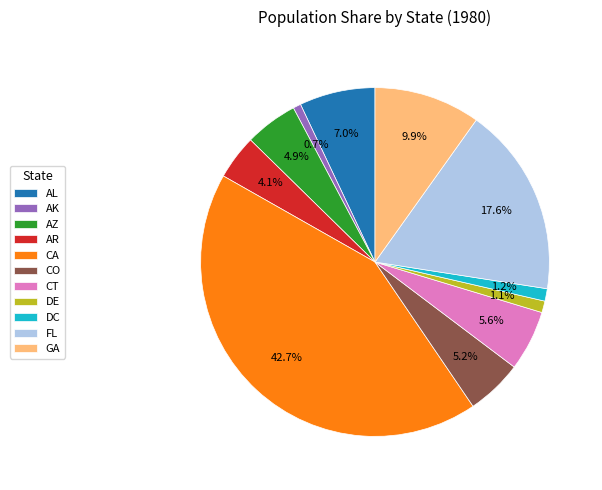

Which has a higher value, GA or AL?

GA